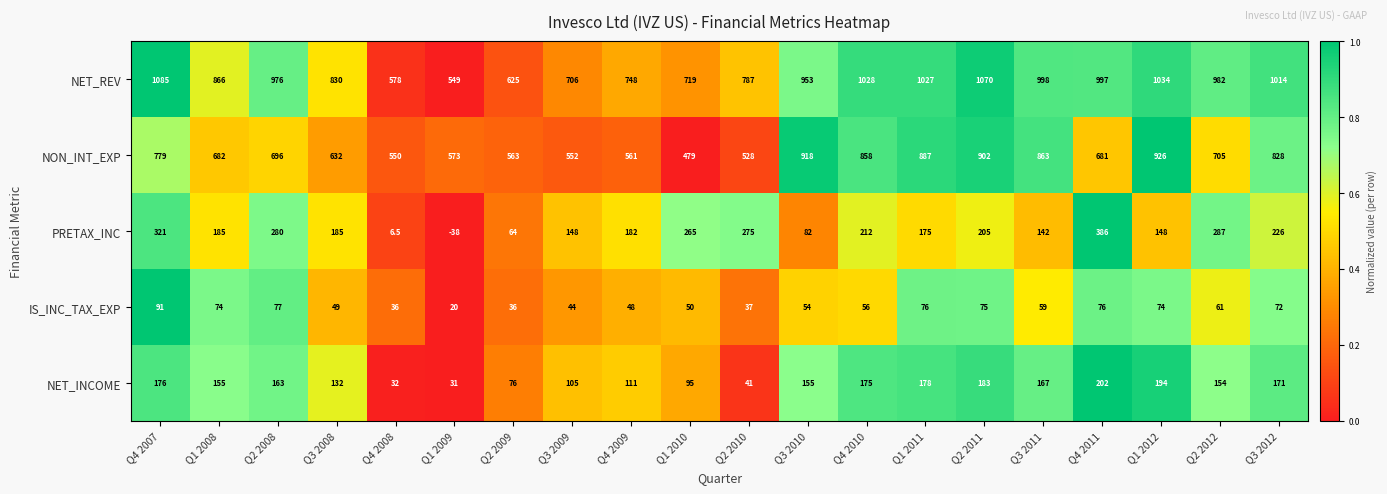

What is the sum of all NET_INCOME values?

2696.0